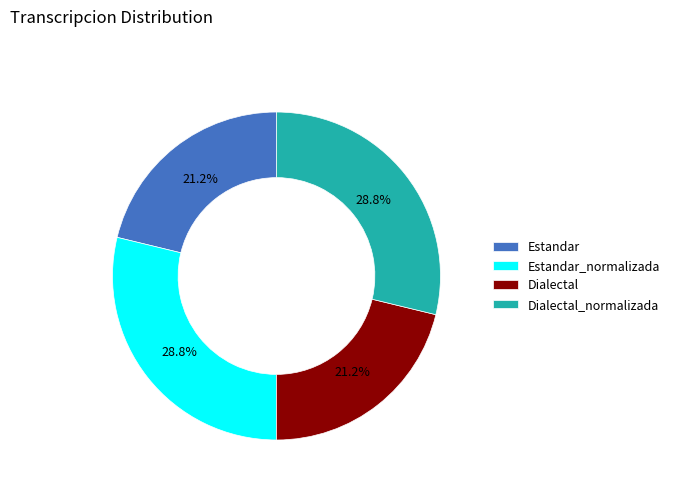

Does Estandar_normalizada account for over 50% of the chart?

No